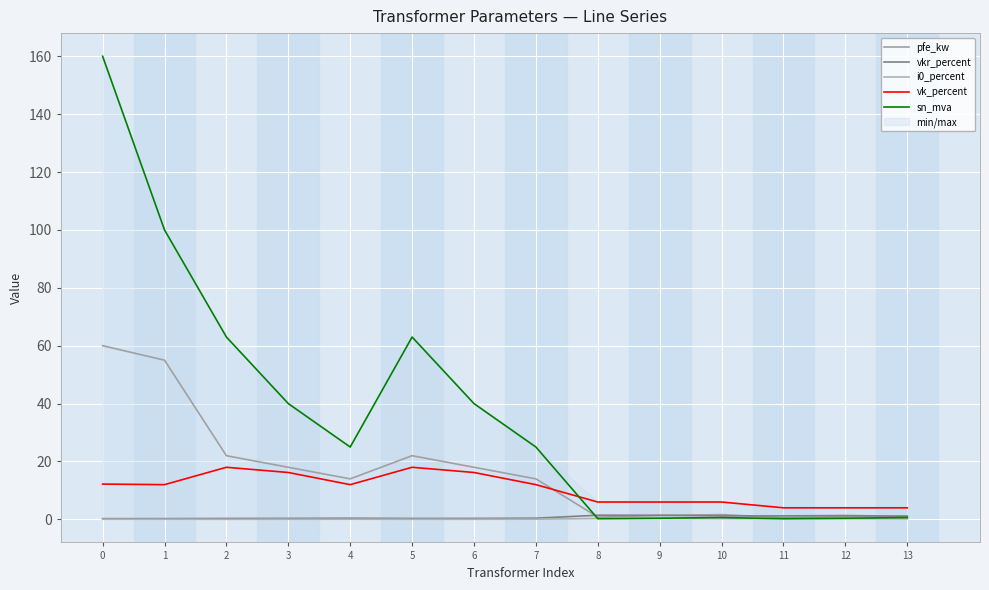

Rank the categories by vk_percent value from lowest to highest.

11, 12, 13, 8, 9, 10, 1, 4, 7, 0, 3, 6, 2, 5